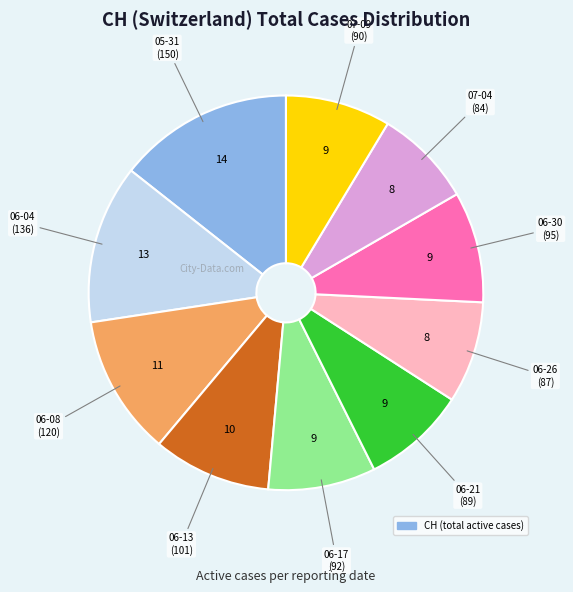

Is there any slice that represents more than half of the pie?

No